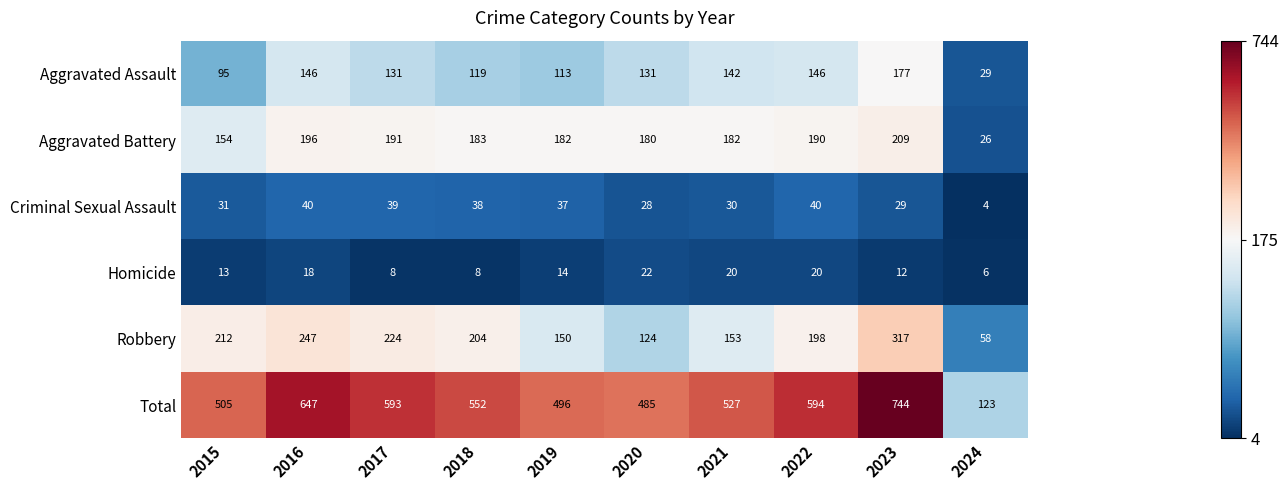

What is the average value of the Criminal Sexual Assault series?

32